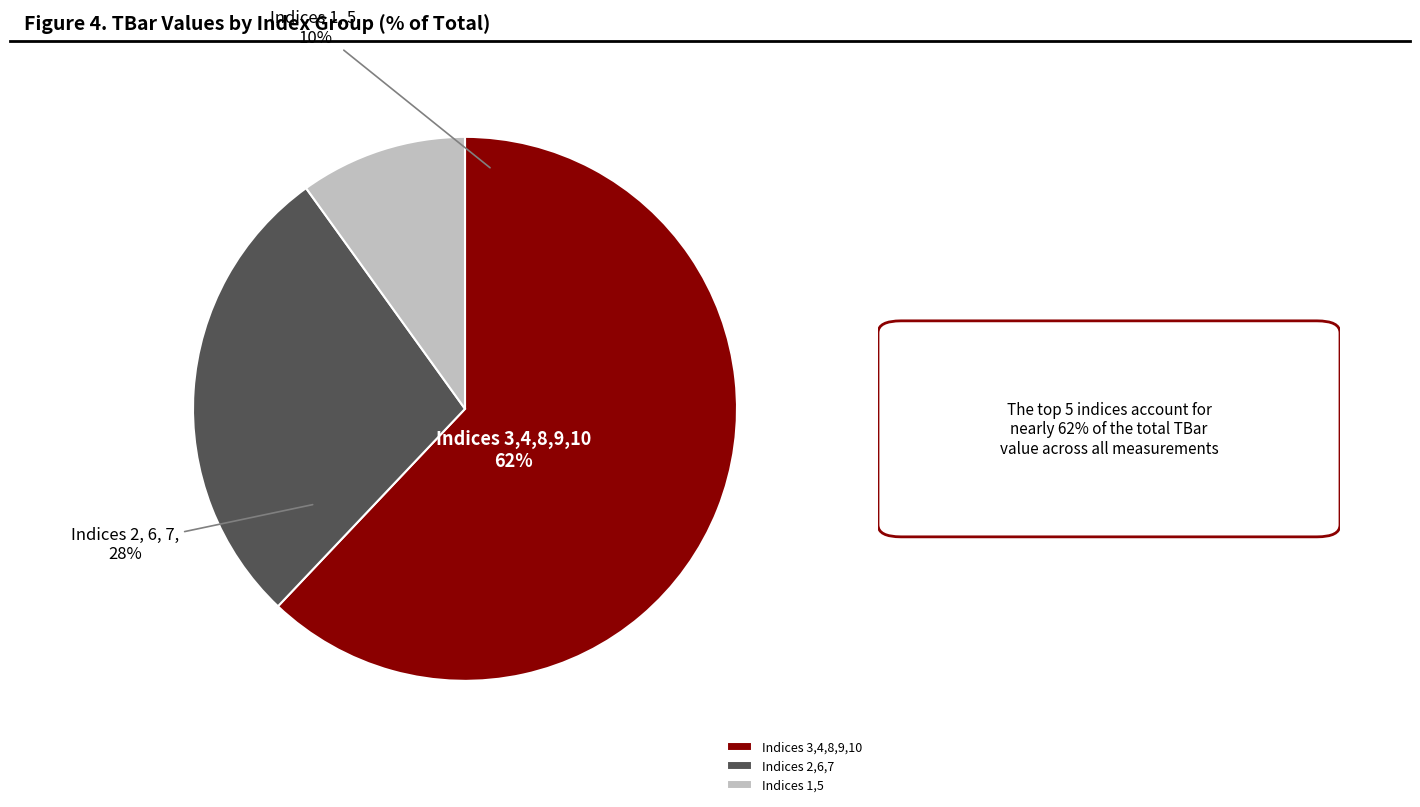

True or false: 10 accounts for 4% of the total.

False